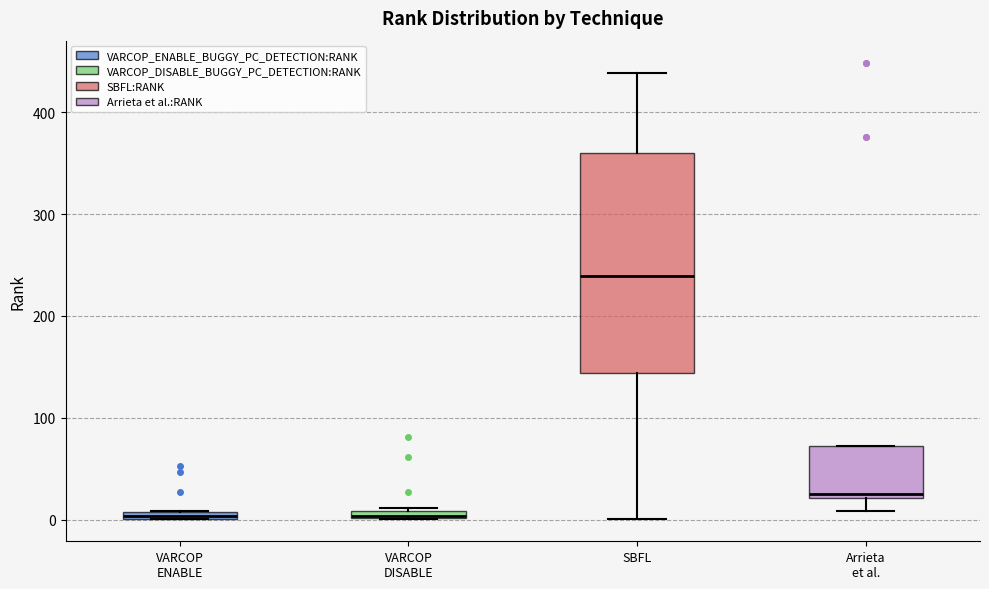

Comparing the boxes themselves (not the whiskers), which one is the tallest?

SBFL